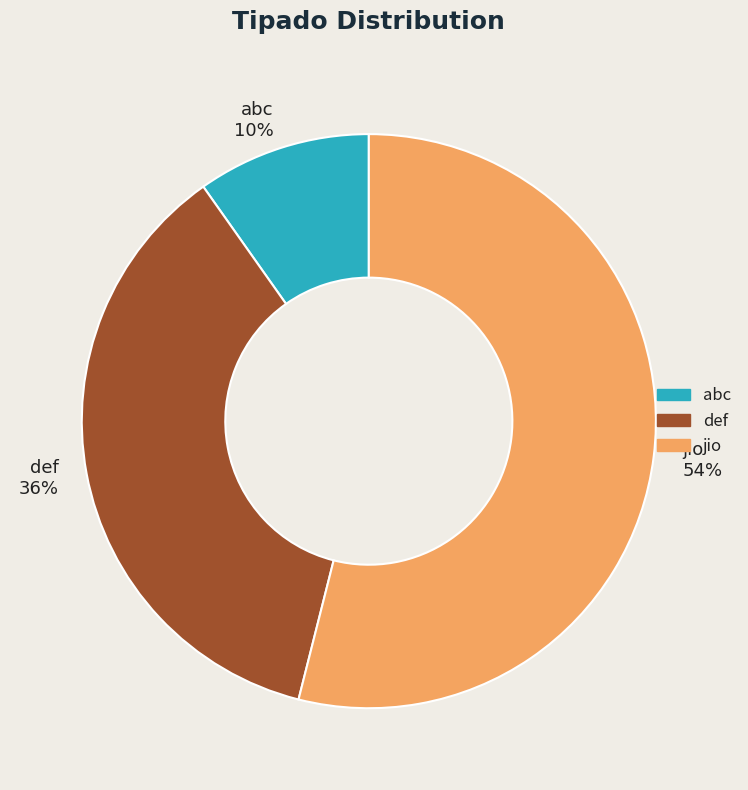

How many segments does this pie chart have?

3